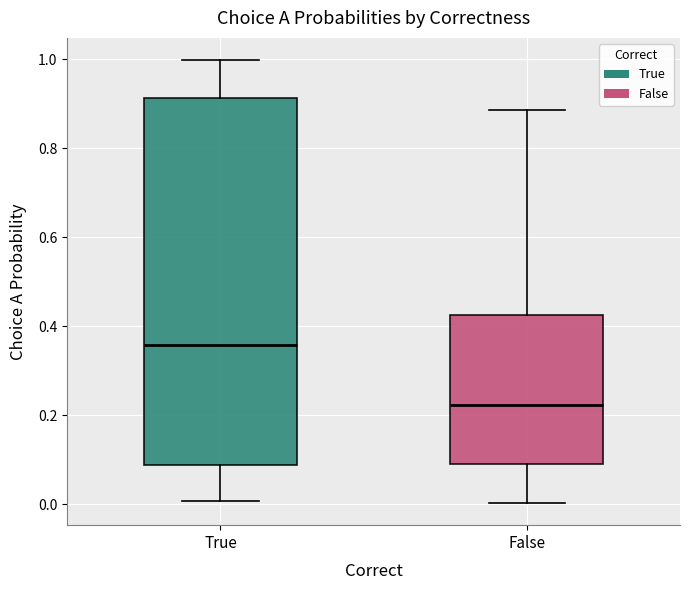

Reading left to right, read every box against the y-axis: the position of its median line, the range the box covers, and the ends of its whiskers. The values are not printed on the chart, so give them approximately, as read against the axis.

True: median 0.36, box 0.08 to 0.92, whiskers 0.00 to 1.00
False: median 0.22, box 0.10 to 0.42, whiskers 0.00 to 0.88